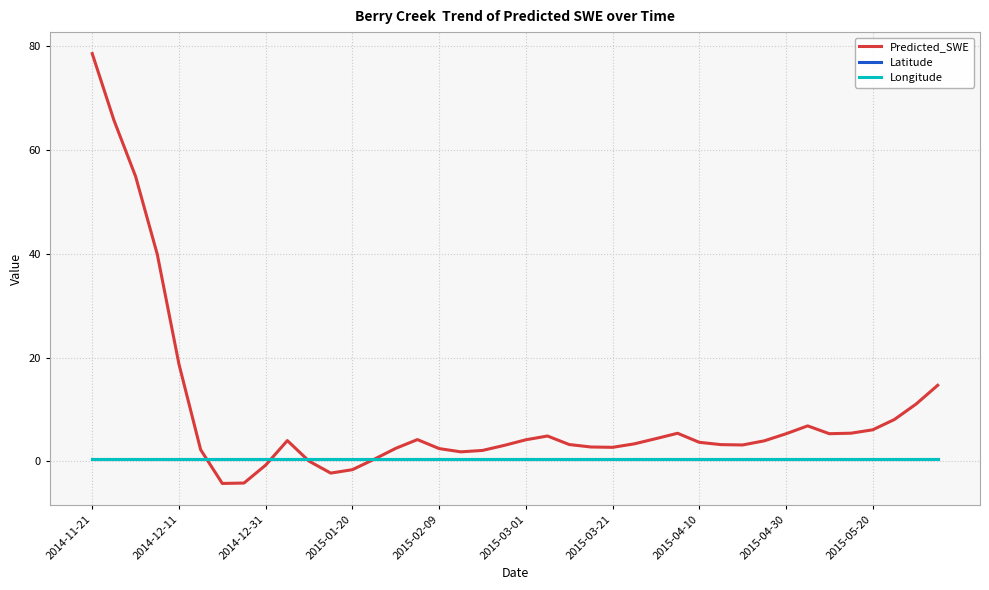

Which series has the largest range (max minus min)?

Predicted_SWE